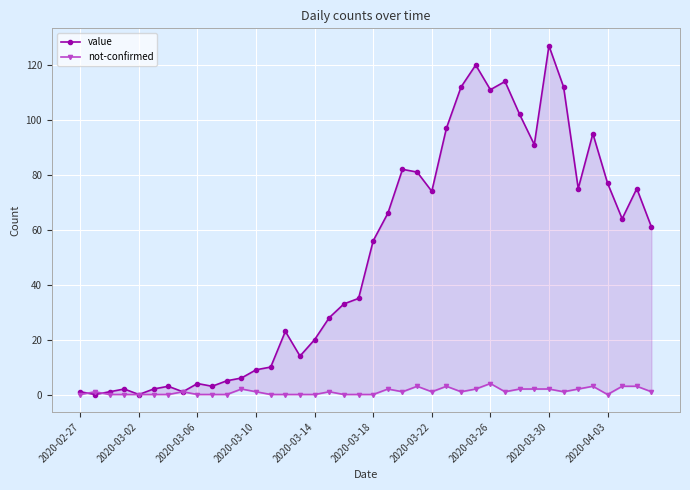

What are all the series names shown in the legend?

value, not-confirmed